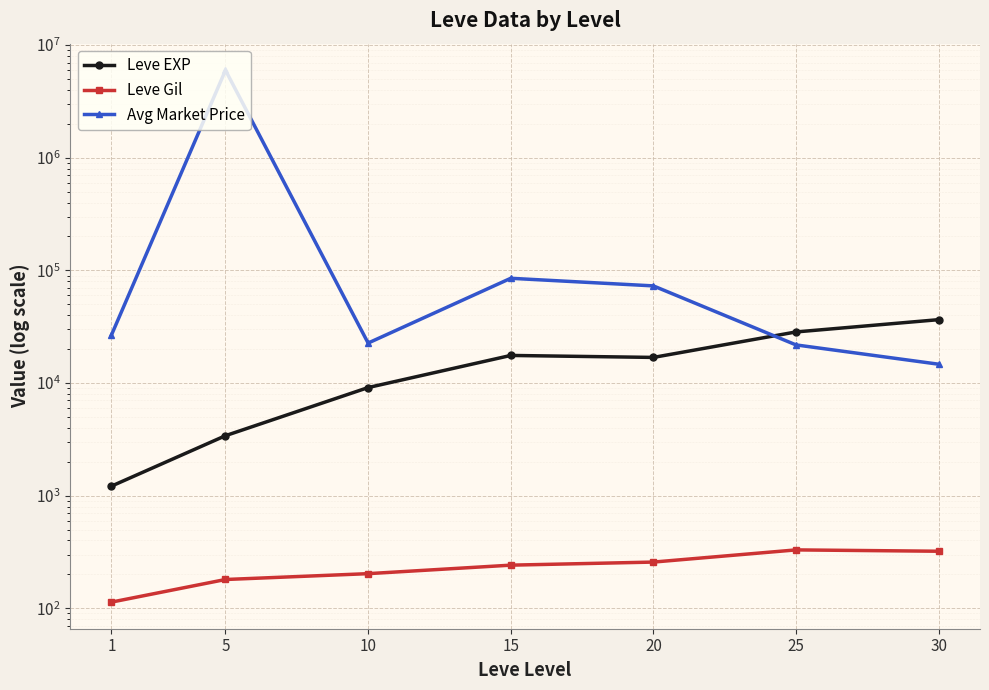

The Leve Gil series shows 291.0 at 5. True or false?

False